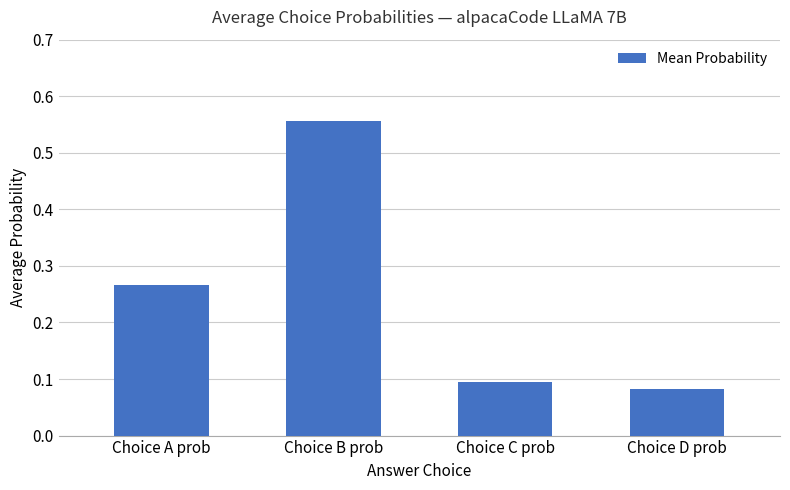

Where is the data nearest to the value 0?

Choice D prob